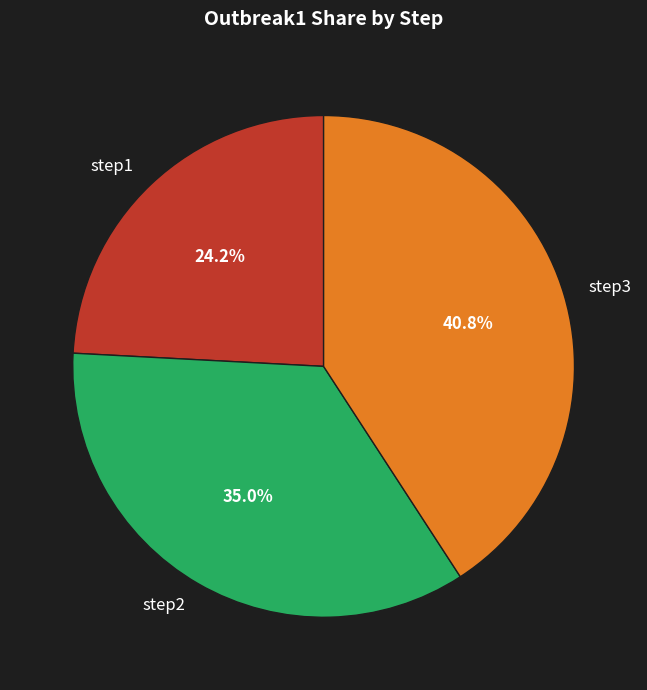

What percentage do step1 and step3 together represent?

65.0%